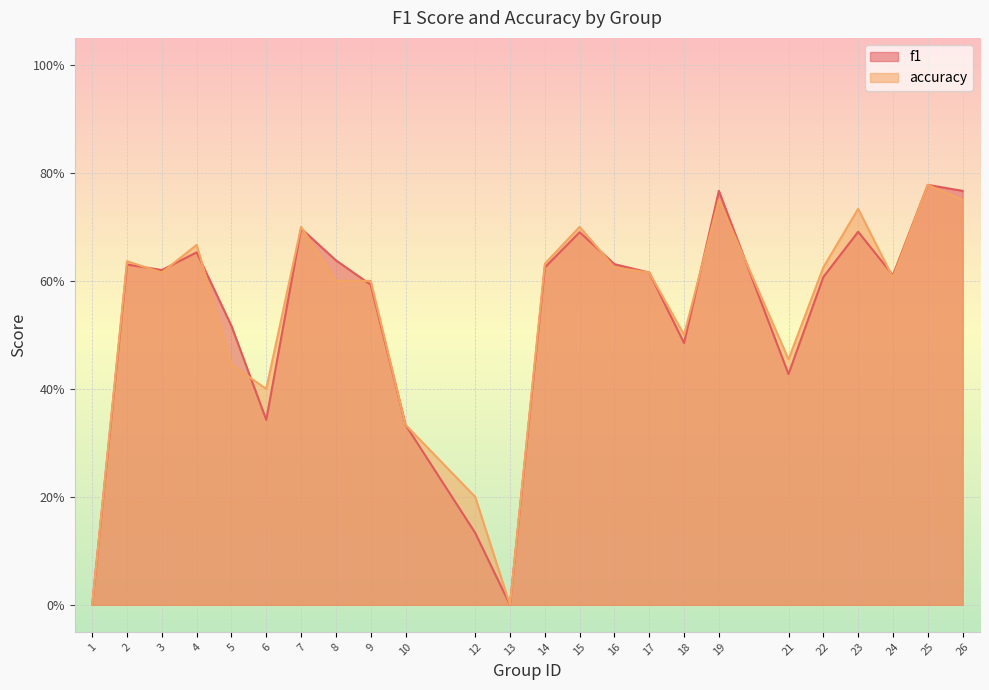

What is the greatest value displayed?

0.8